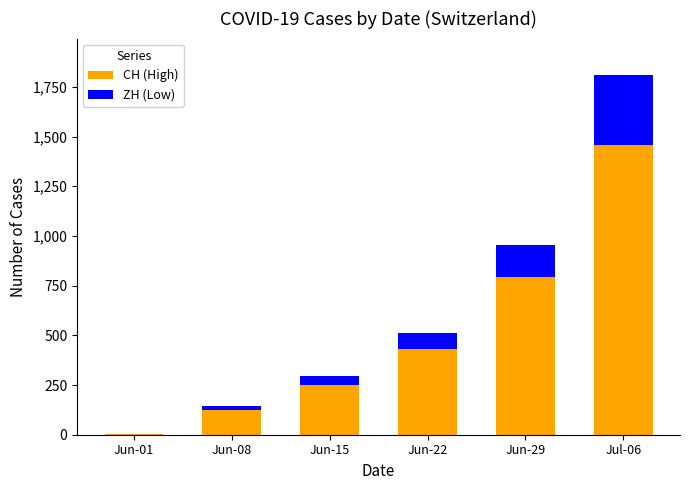

What is the maximum value for CH (High)?

1456